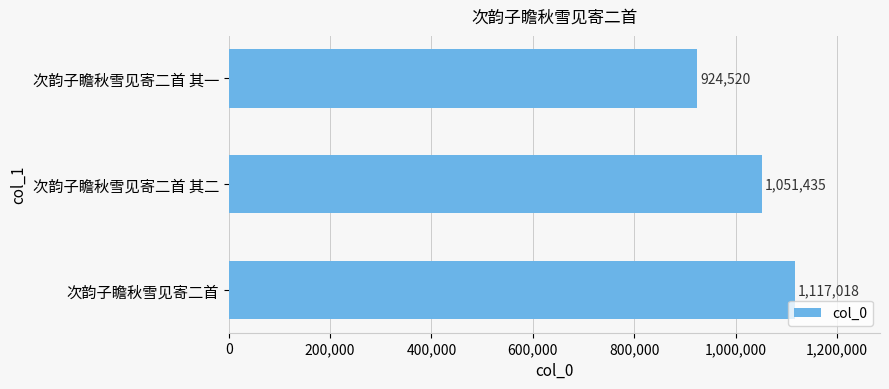

Does the chart contain any negative values?

No